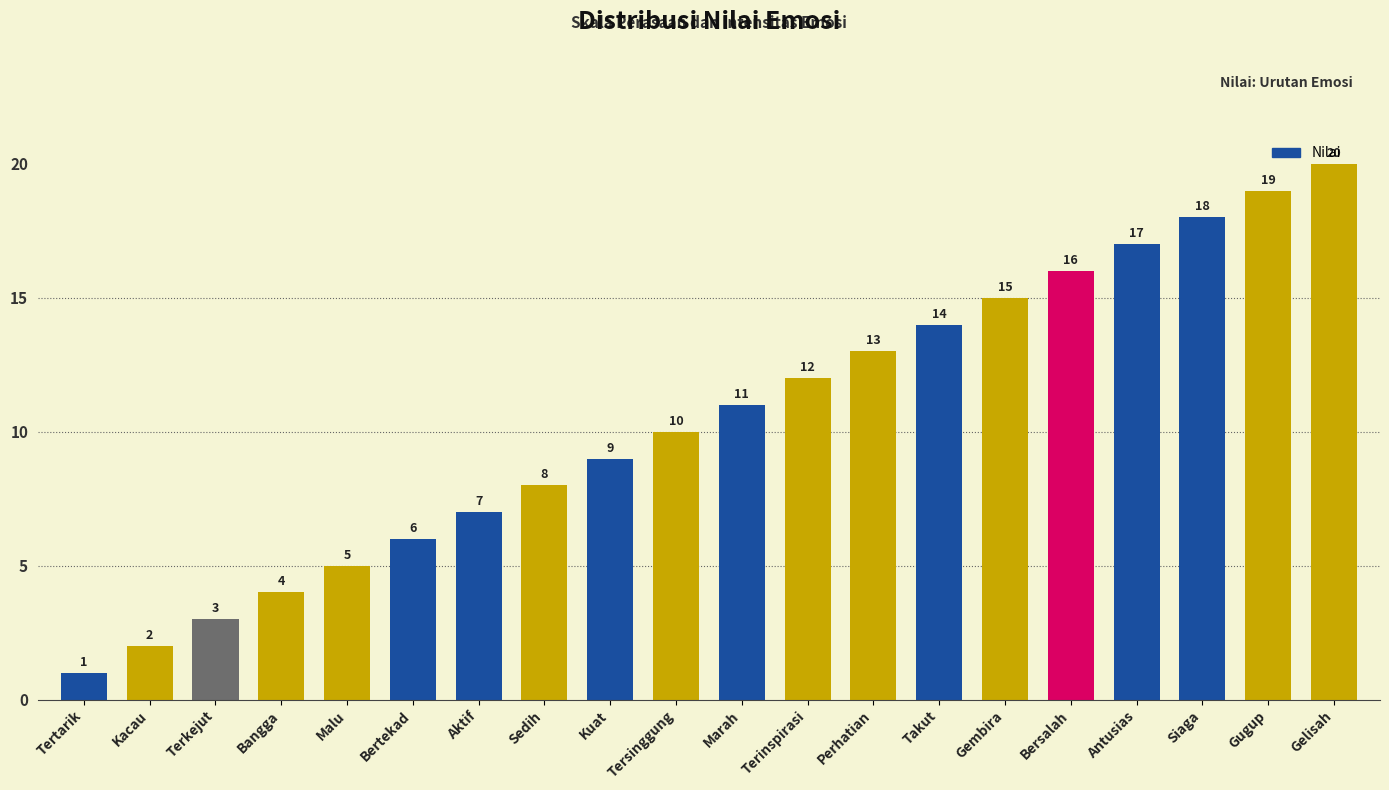

The chart shows a value of 17 at Antusias. True or false?

True